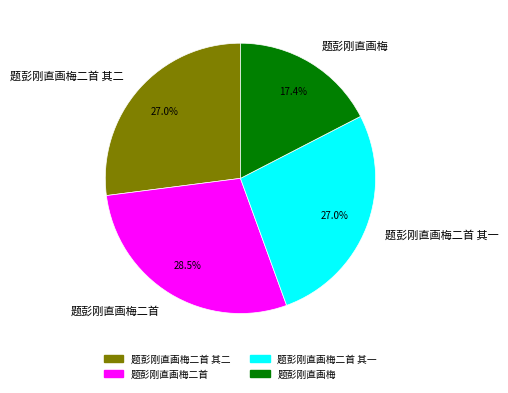

Does any single category account for the majority?

No